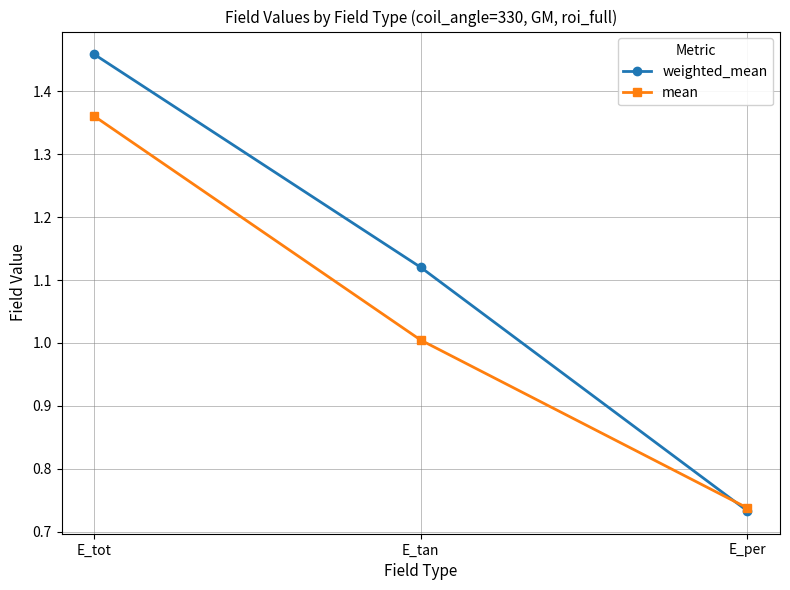

What is the sum of all mean values?

3.1